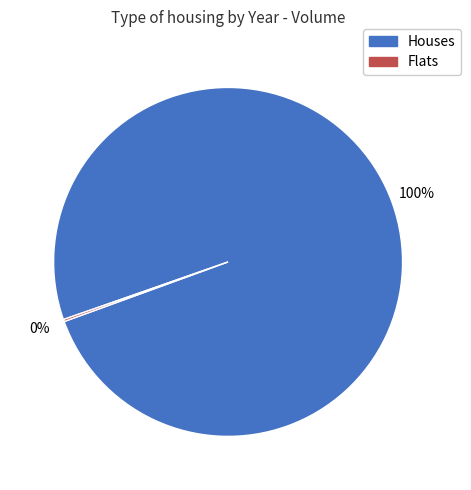

To the nearest percent, what is the difference between the largest and smallest slice percentages?

100%